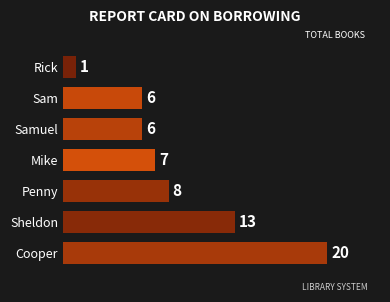

What is the approximate value at Penny, to the nearest 10?

10